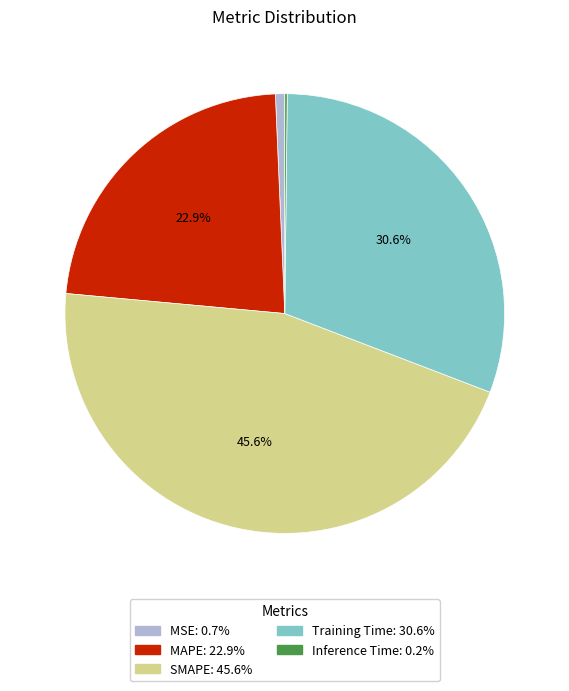

Between Training Time and MSE, which is larger?

Training Time